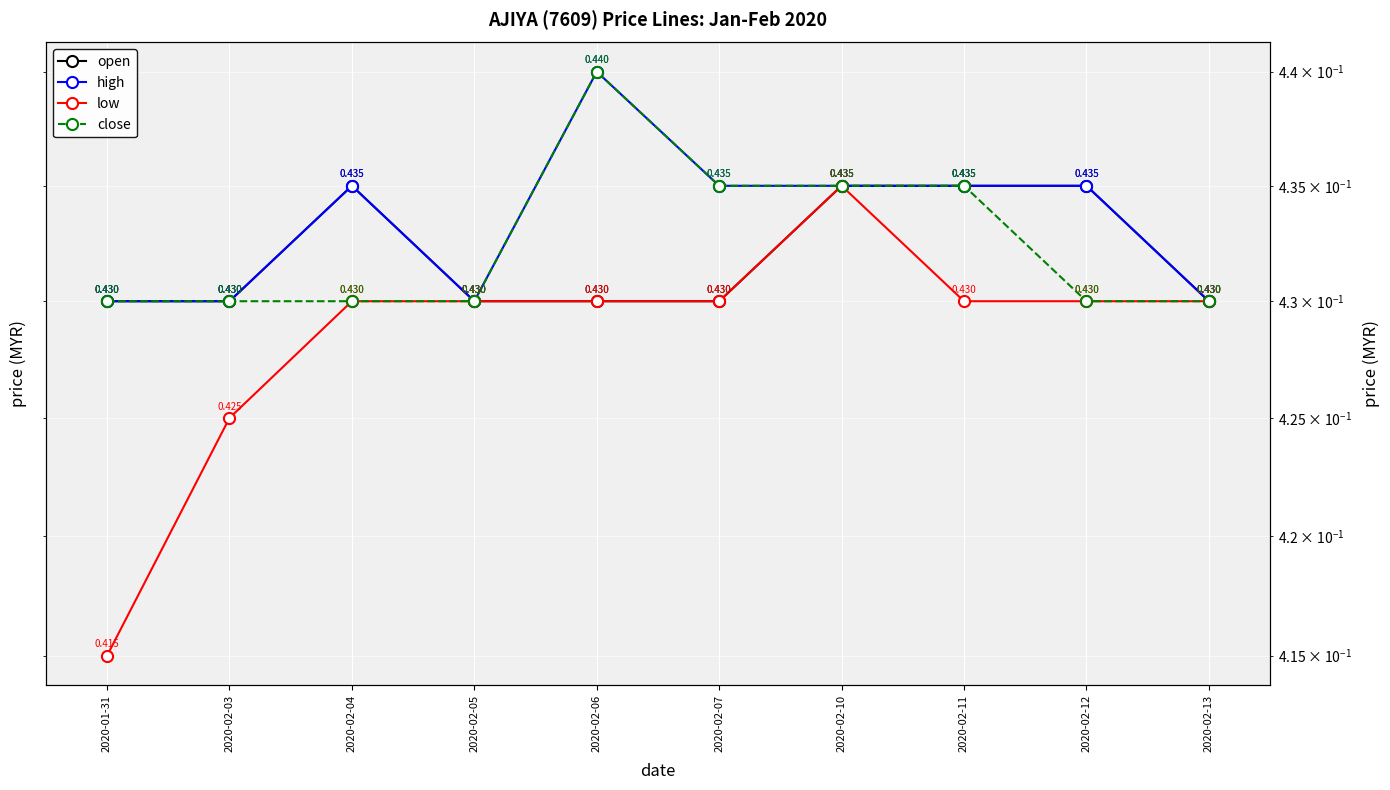

At which label is low closest to 0?

2020-01-31